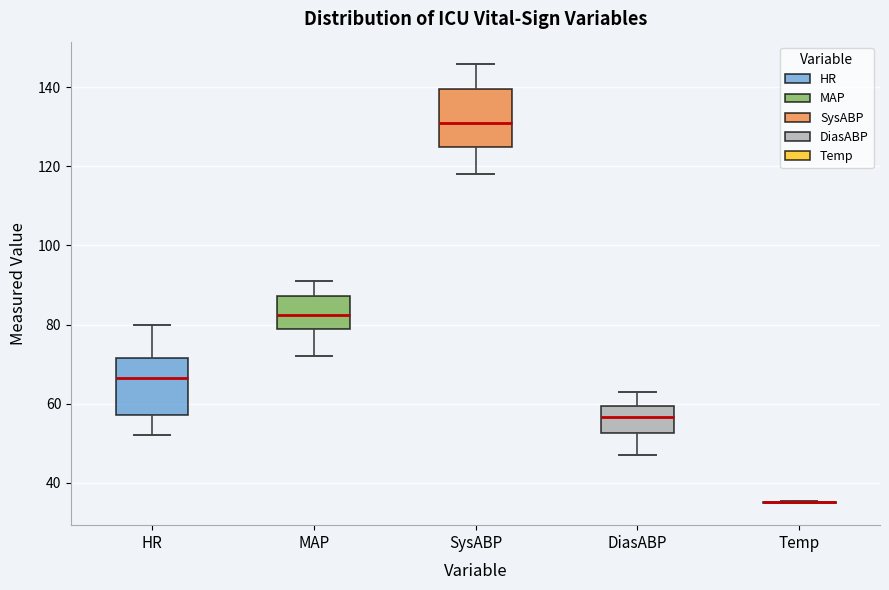

Where is the upper edge of the box for DiasABP on the y-axis? The values are not printed on the chart, so give them approximately, as read against the axis.

60